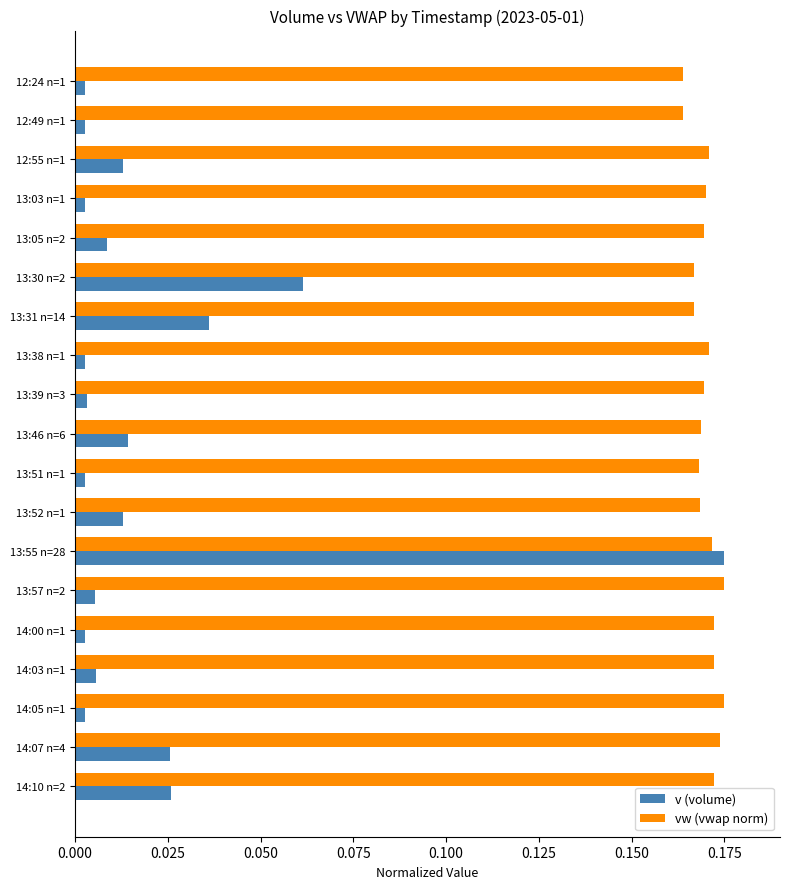

At which label does v (volume) reach its peak?

13:55 n=28